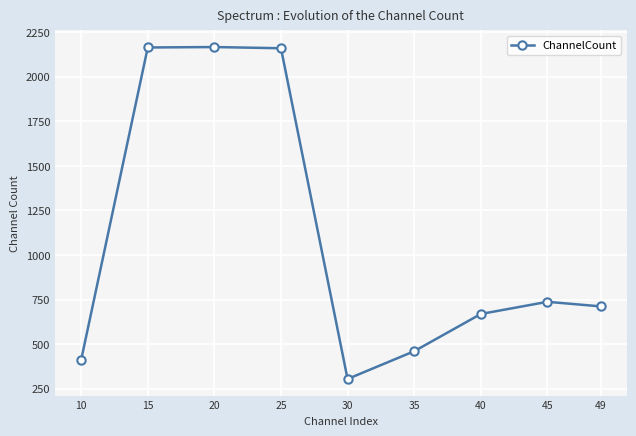

The value at 45 is 470.0. True or false?

False